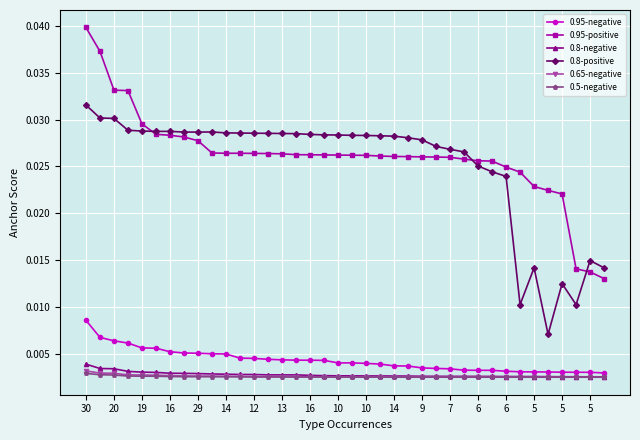

Count the 0.95-negative values in the range 0 to 1.

38